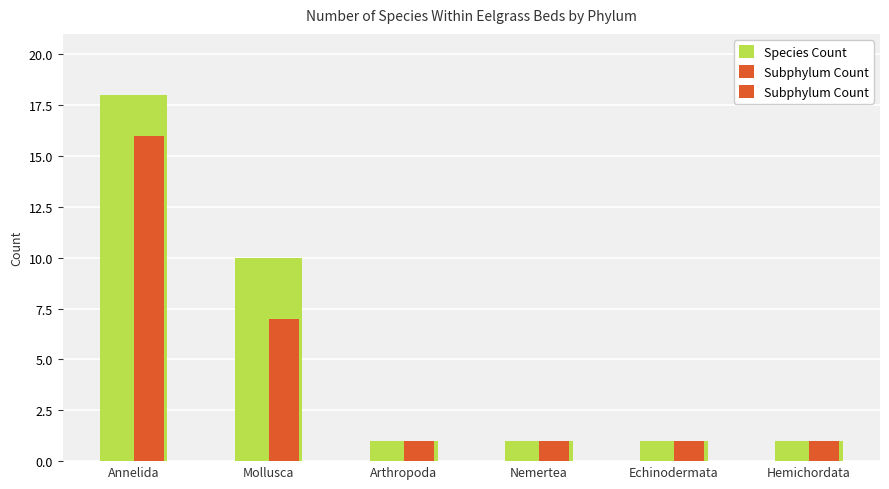

Does the chart contain any negative values?

No